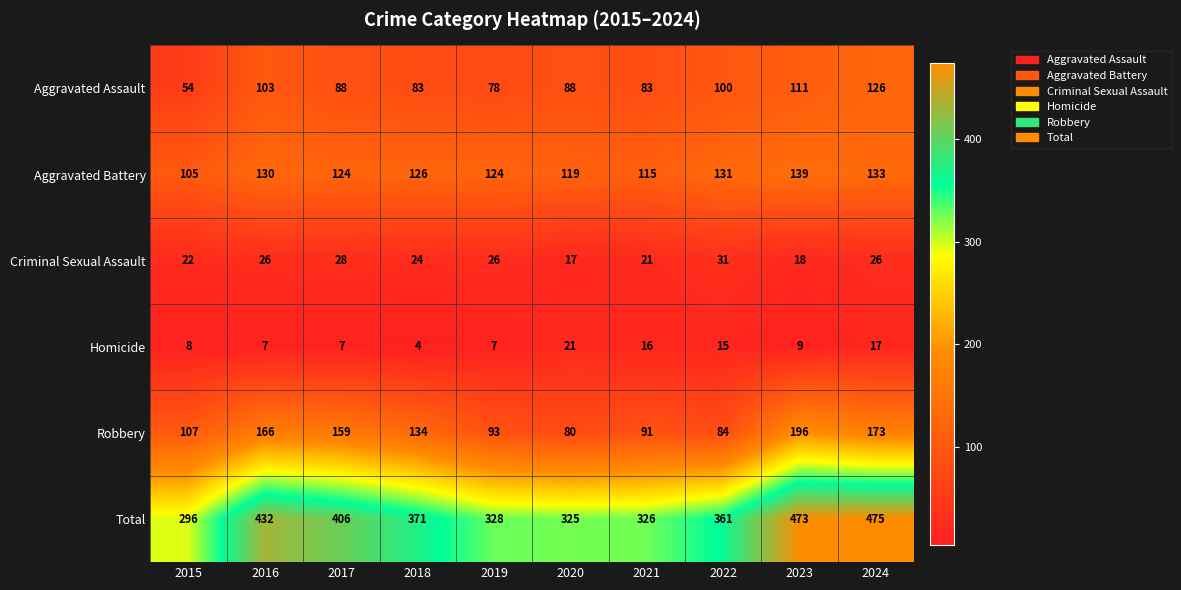

Which series has the widest spread of values?

Total